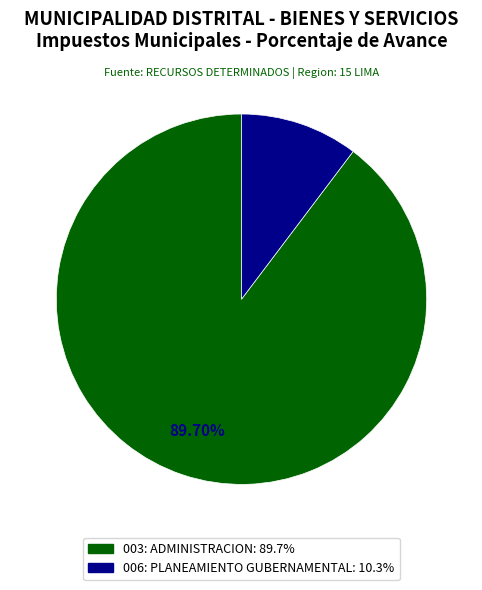

Which category has the smallest portion of the pie?

006: PLANEAMIENTO GUBERNAMENTAL